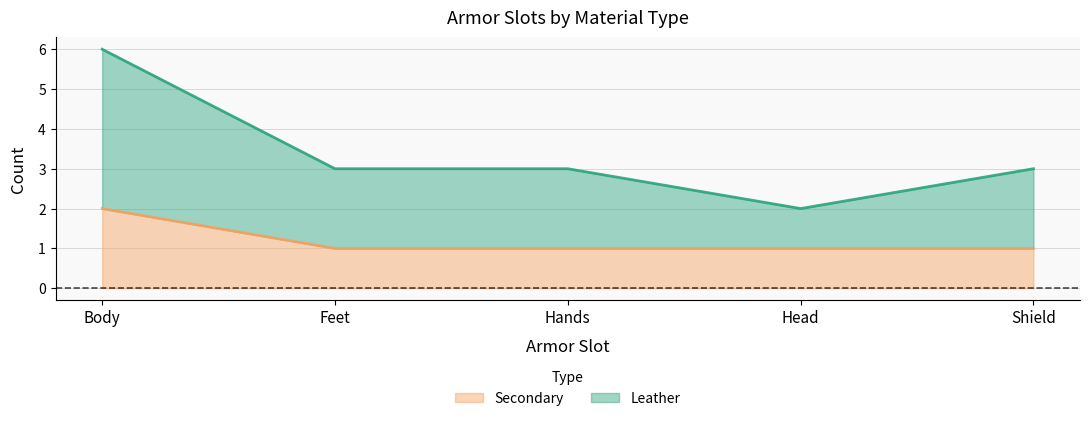

Count the number of categories in the chart.

5